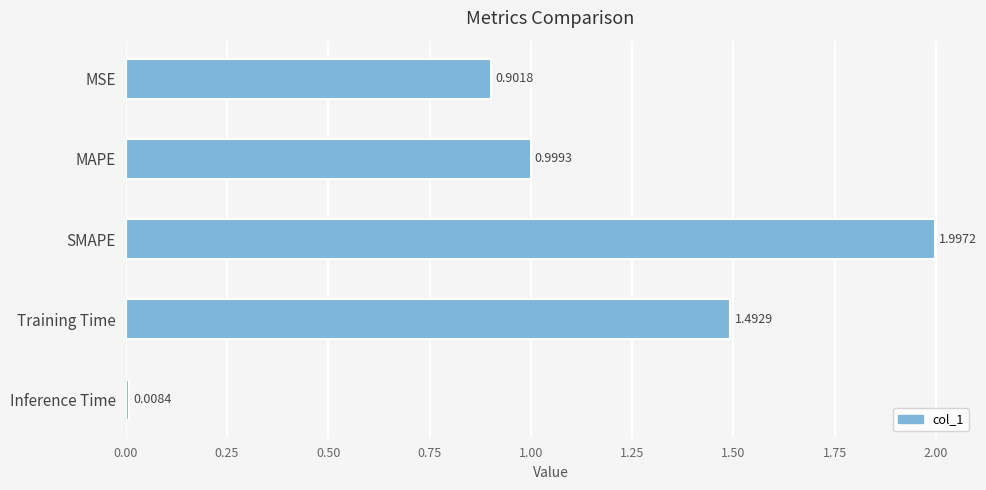

Approximately how many times larger is the value at MAPE compared to Training Time?

0.7